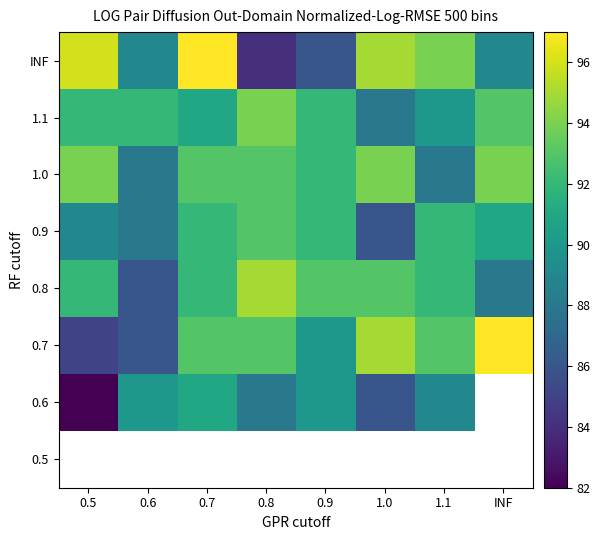

Is the value of 0.9 at 0.5 greater than the value of 1.0 at INF?

No